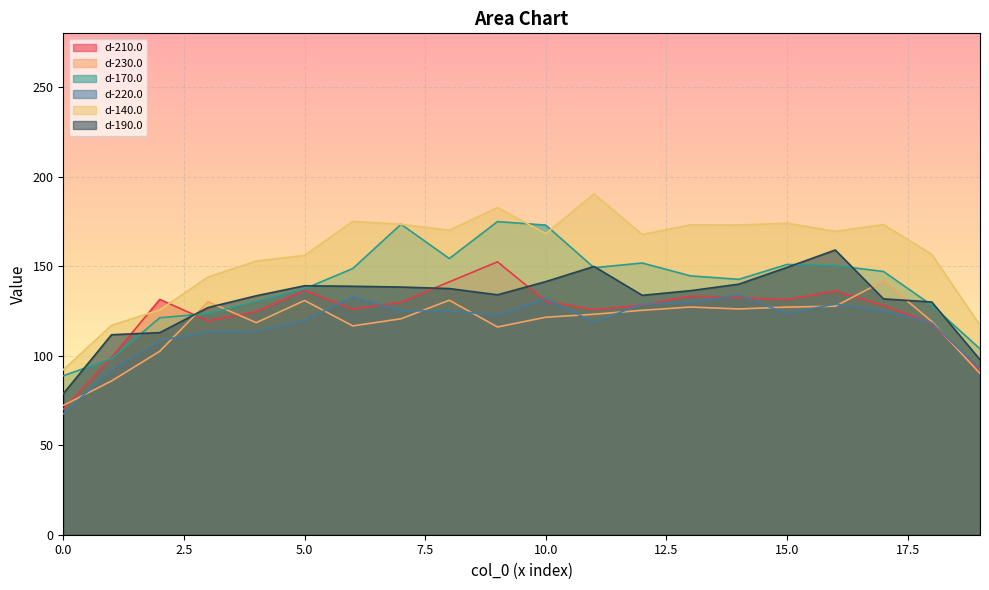

How many categories are shown in the chart?

20